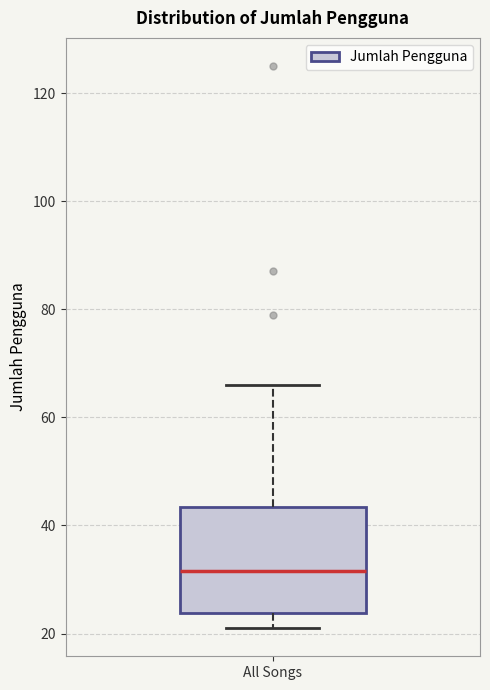

Where does the median line of the box for All Songs sit on the y-axis? The values are not printed on the chart, so give them approximately, as read against the axis.

32